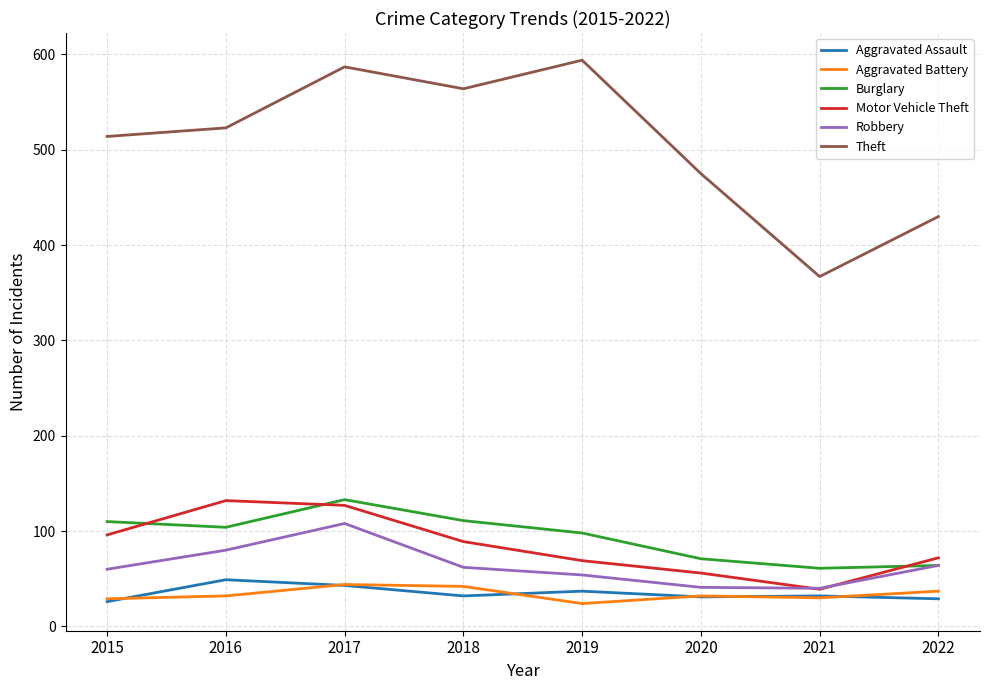

At which label does Aggravated Assault first exceed 32?

2016